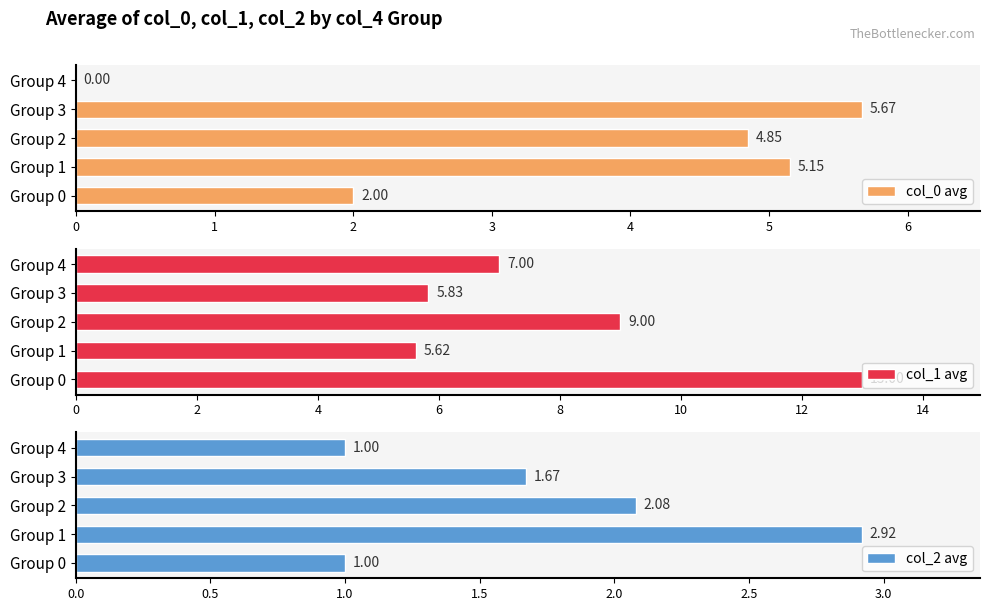

At which label does col_1 avg reach its minimum?

Group 1